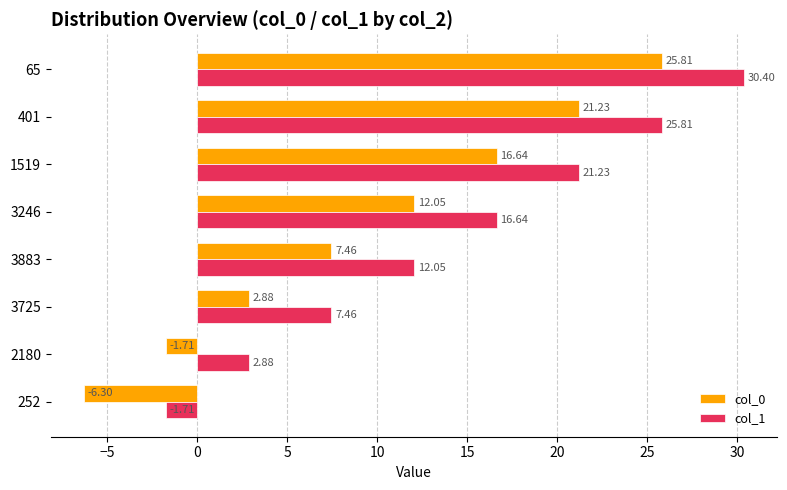

What is the difference between the highest and lowest values at 3246?

4.6